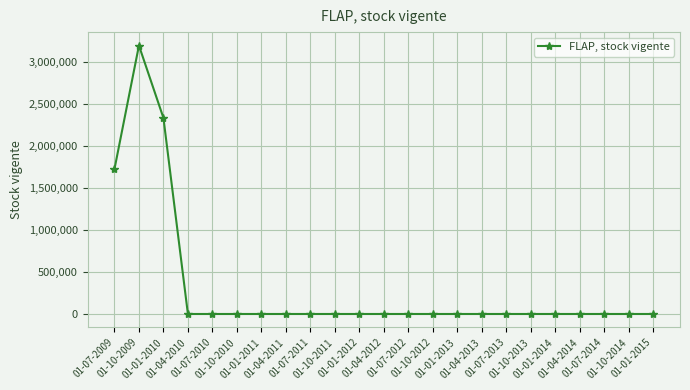

How many lines are shown in the chart?

1